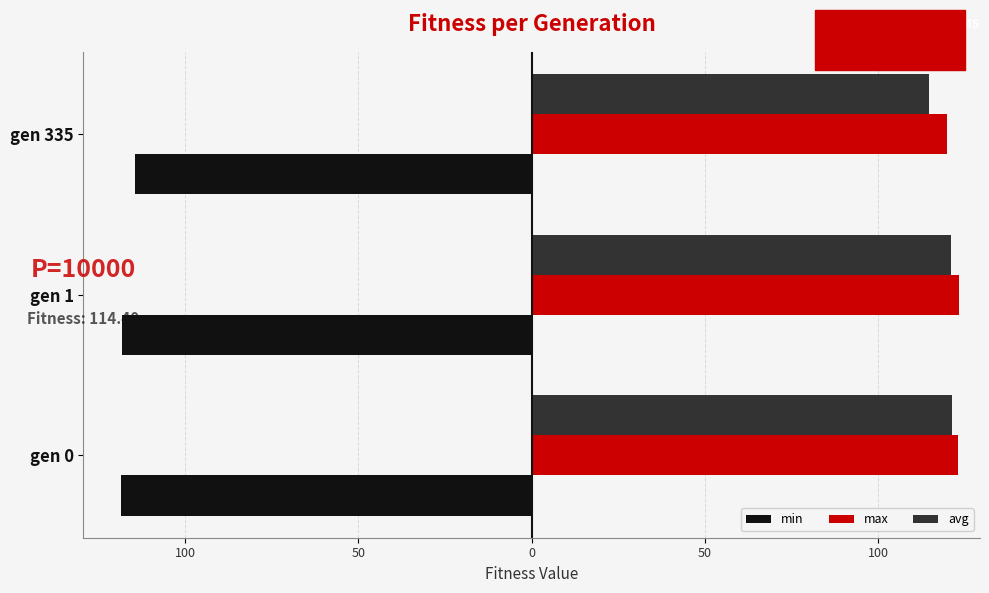

What are all the series names shown in the legend?

min, max, avg